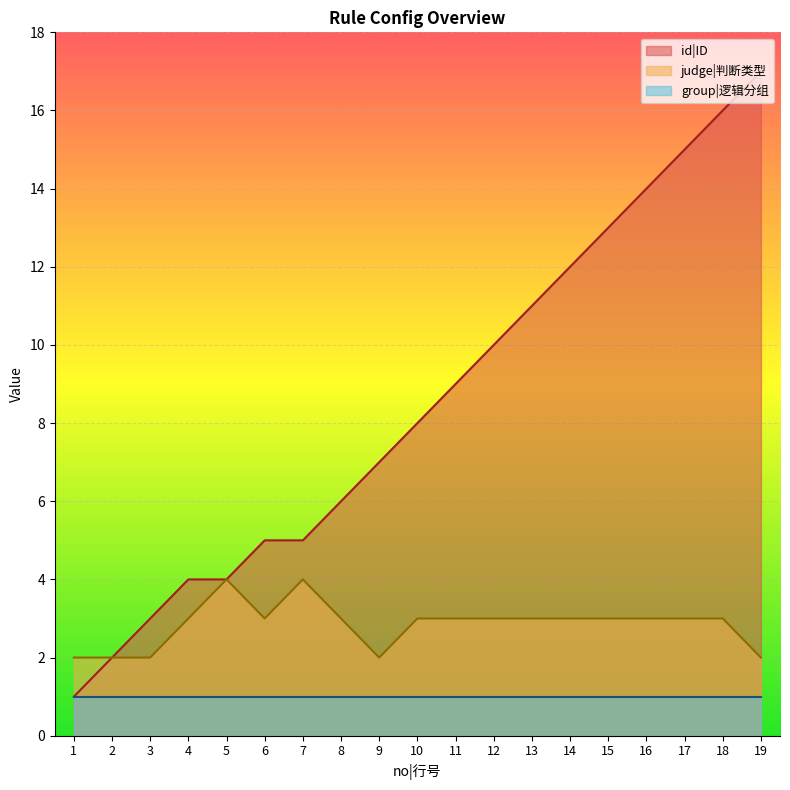

How many lines are shown in the chart?

3